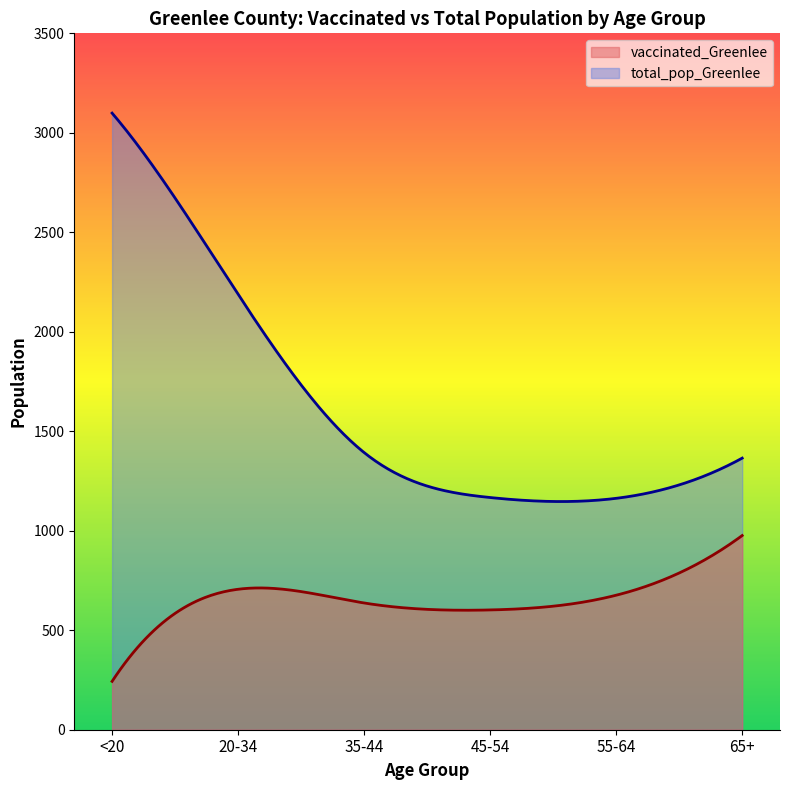

What is the greatest value displayed?

3099.0